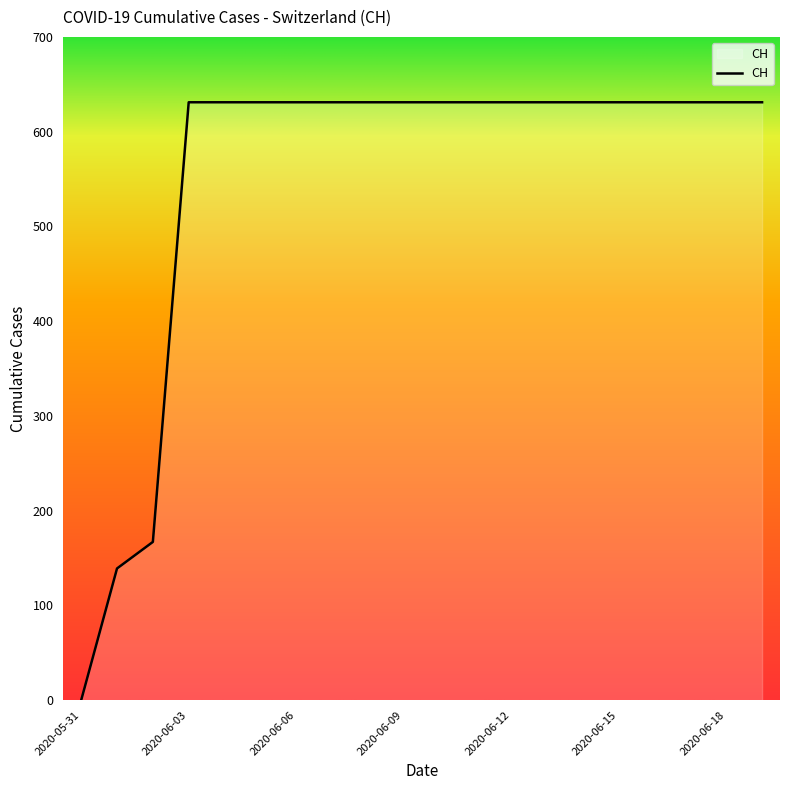

Reading left to right, transcribe all the data shown in this chart.

0	139	167	631	631	631	631	631	631	631	631	631	631	631	631	631	631	631	631	631